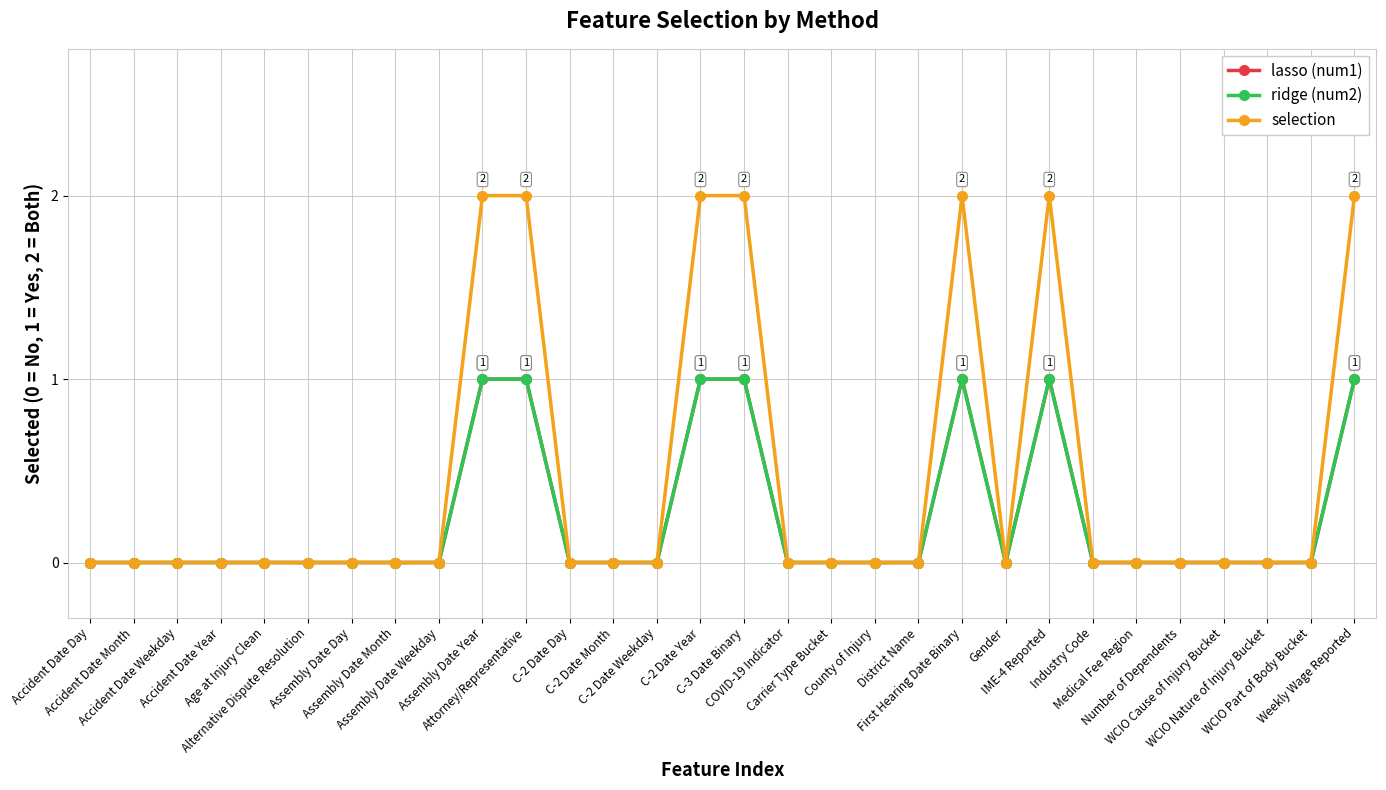

Rank the series at WCIO Part of Body Bucket from highest to lowest value.

lasso (num1), ridge (num2), selection